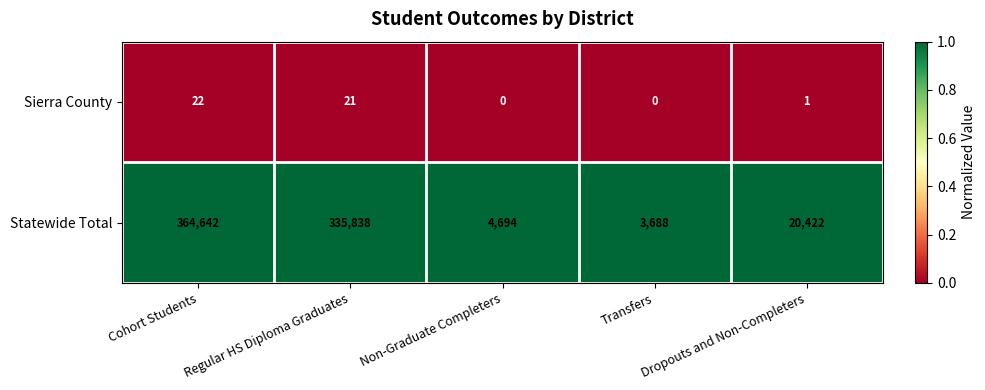

At how many categories does at least one series exceed 0?

5